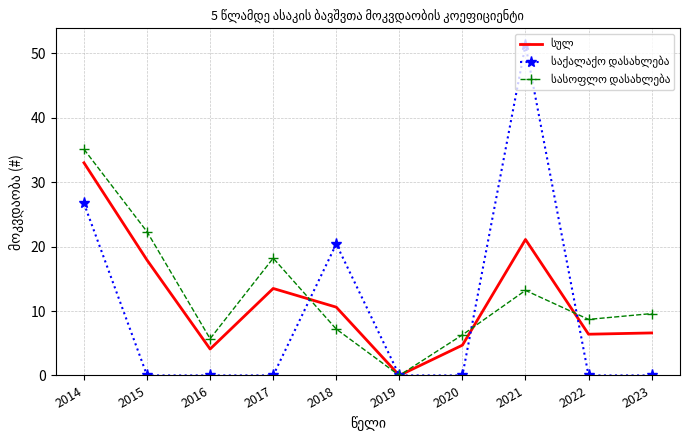

What is the spread (max minus min) of values at 2017?

18.2